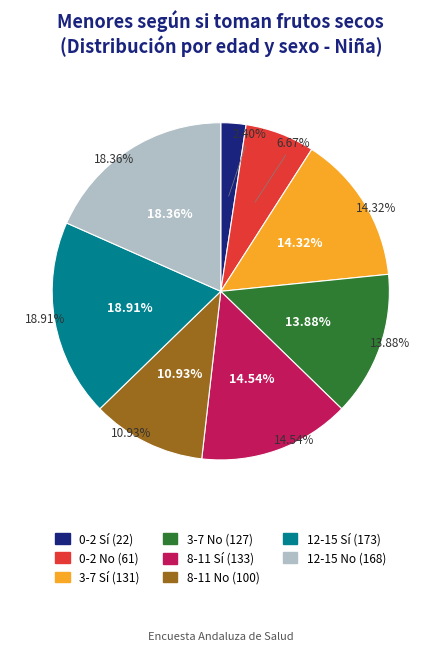

To the nearest percent, what is the difference between the 0-2 No and 3-7 Sí slice percentages?

8%